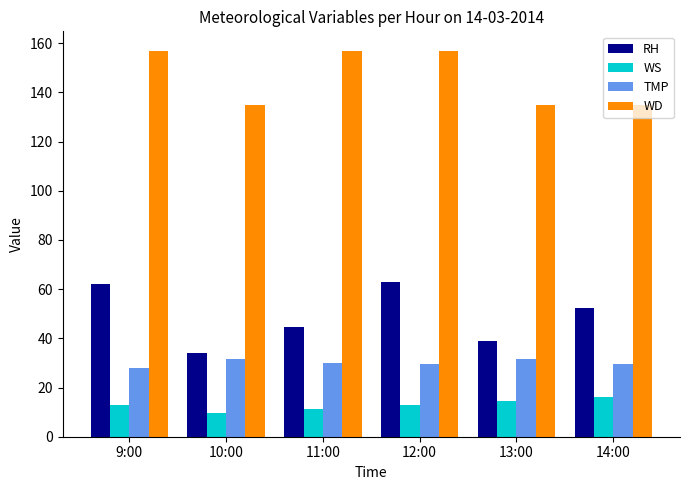

What position from the left is 11:00?

3